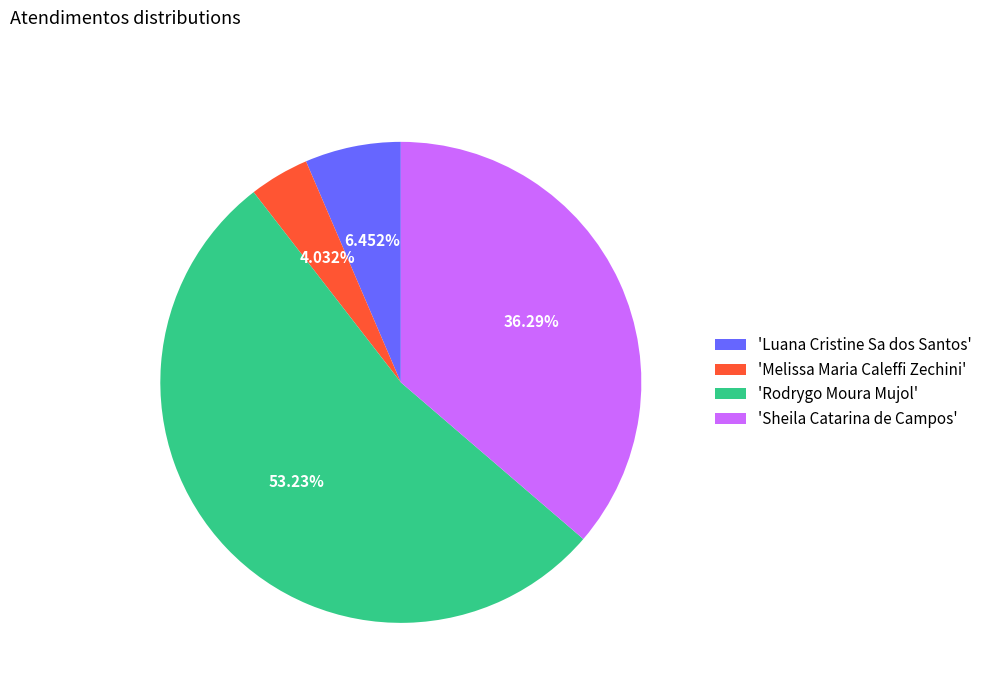

Which has a higher value, 'Luana Cristine Sa dos Santos' or 'Sheila Catarina de Campos'?

'Sheila Catarina de Campos'